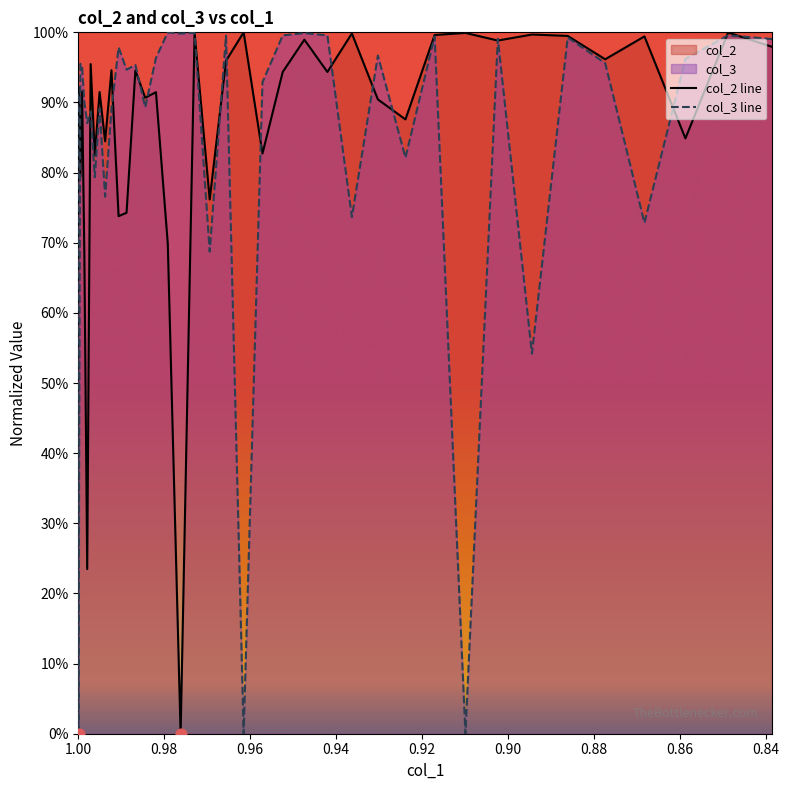

Is the value of col_3 line at 0.84 greater than the value of col_2 line at 20?

No